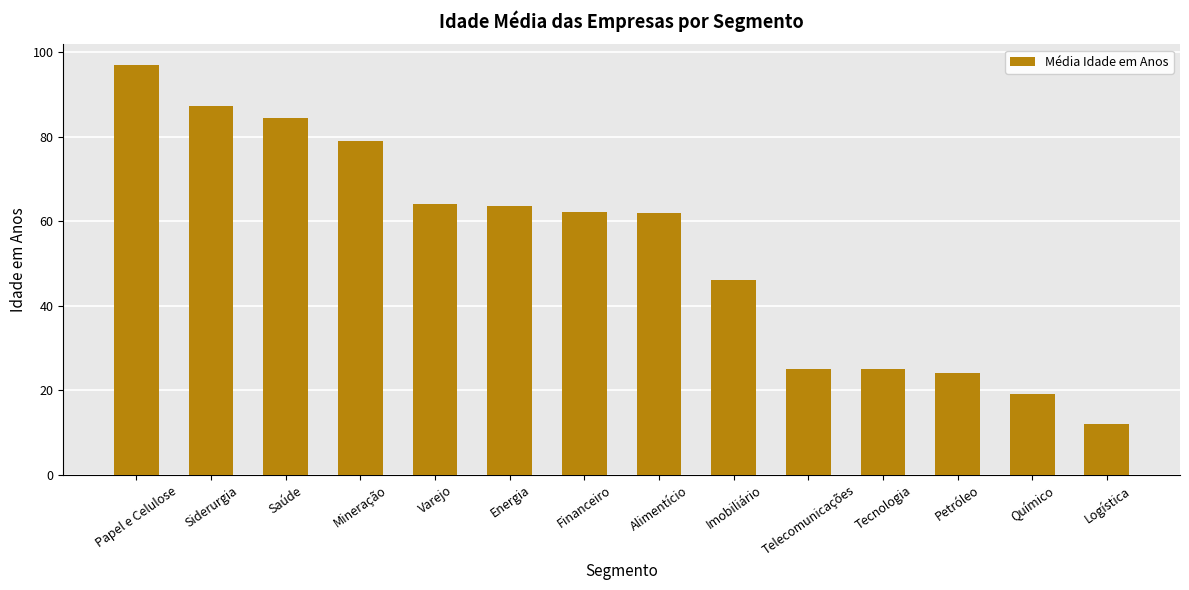

Which label corresponds to the smallest value in the chart?

Logística